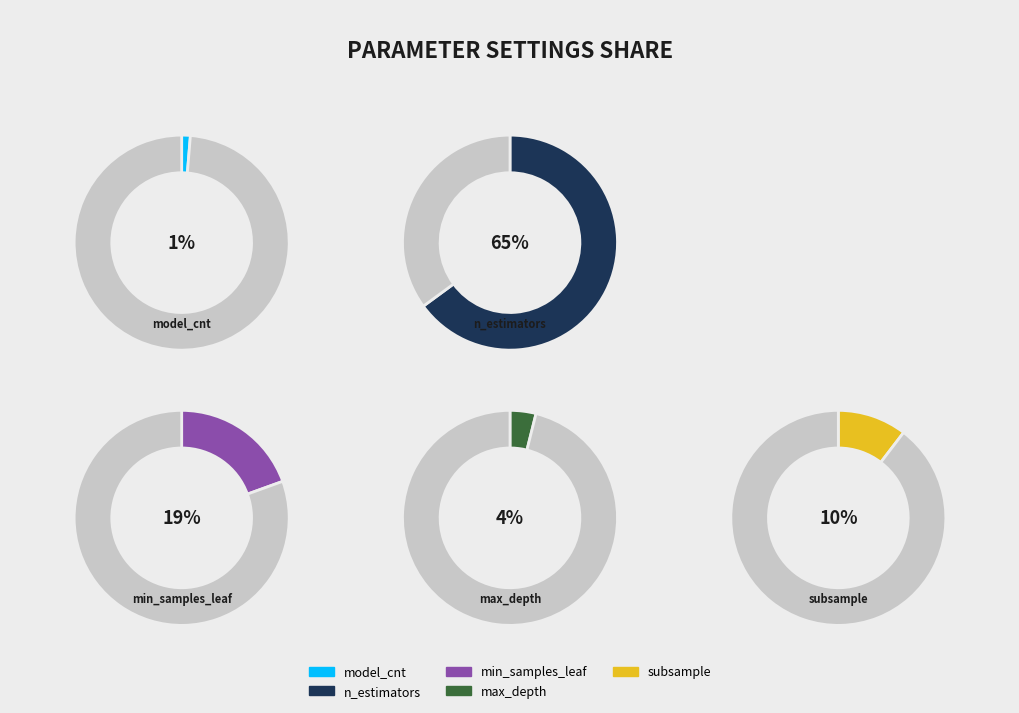

To the nearest percent, what is the difference between the largest and smallest slice percentages?

64%